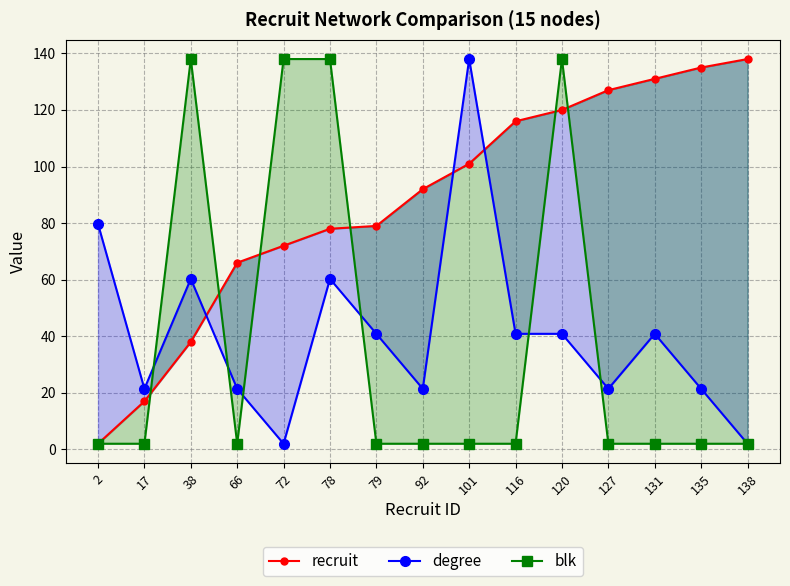

What is the total value across all series at 92?

115.4